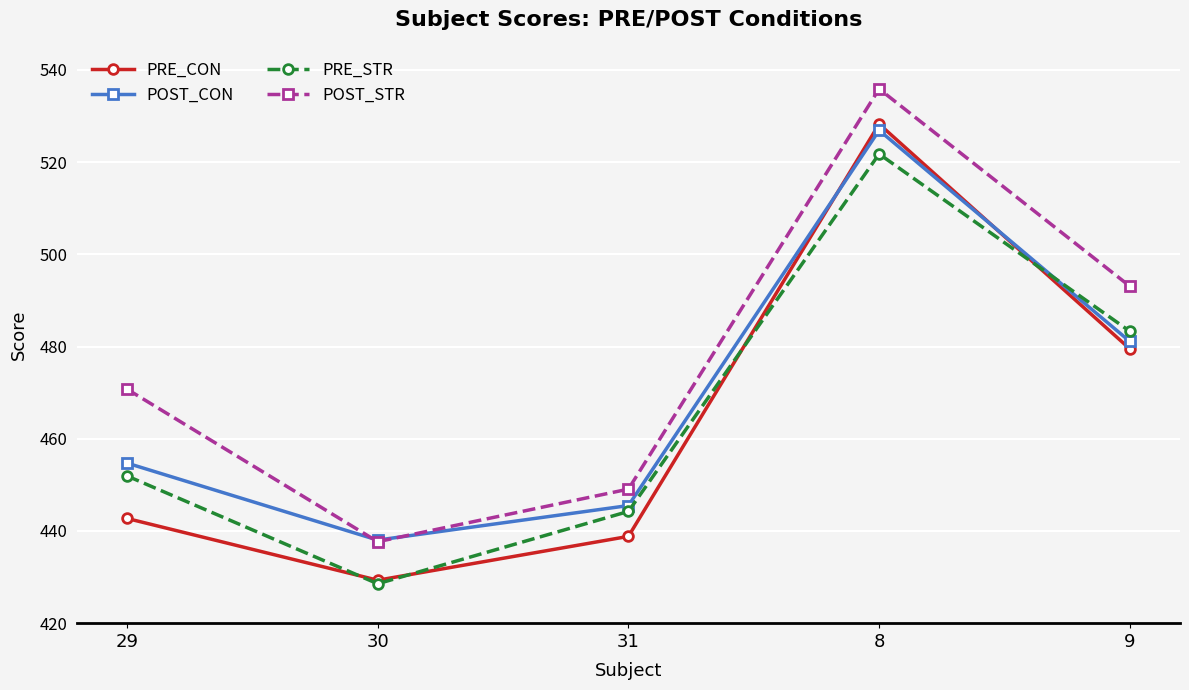

Reading left to right, extract all data points from this chart.

PRE_CON: 29=442.7	30=429.3	31=438.8	8=528.3	9=479.5
POST_CON: 29=454.7	30=438.0	31=445.5	8=526.9	9=481.1
PRE_STR: 29=451.9	30=428.5	31=444.2	8=521.8	9=483.3
POST_STR: 29=470.8	30=437.7	31=449.1	8=535.9	9=493.1